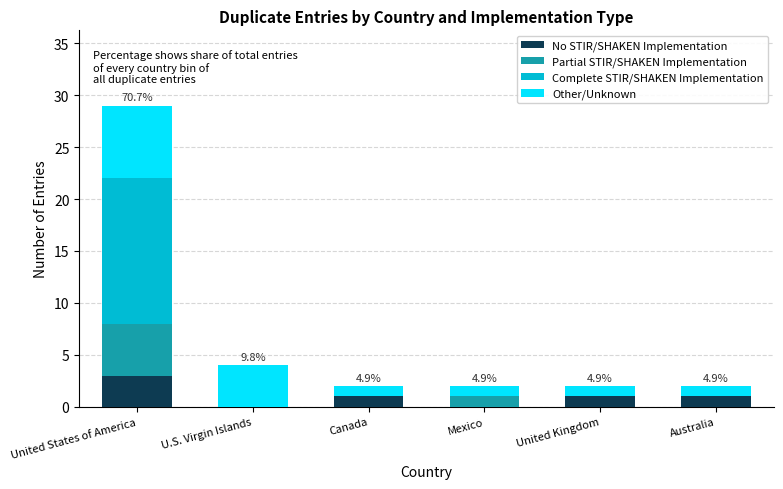

Reading left to right, what are the values for No STIR/SHAKEN Implementation?

United States of America=3	U.S. Virgin Islands=0	Canada=1	Mexico=0	United Kingdom=1	Australia=1